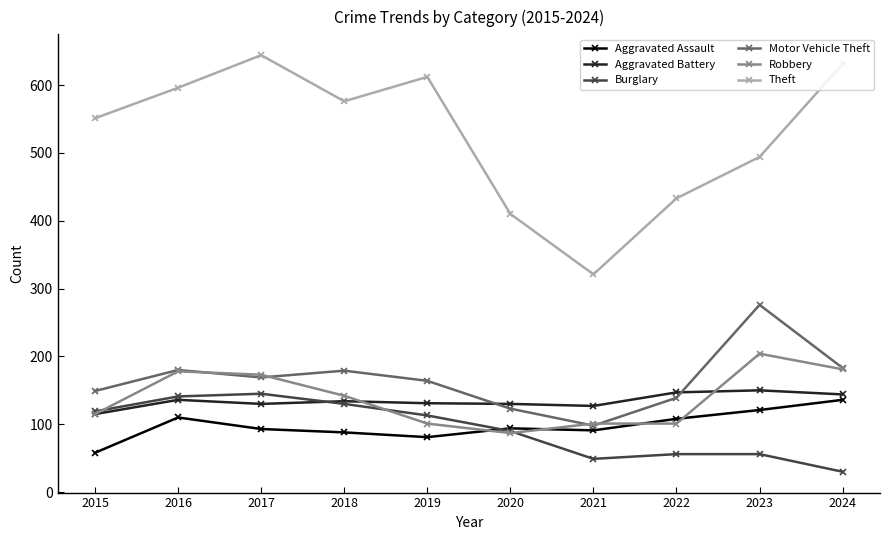

Is it true that Burglary equals 68 at 2018?

False